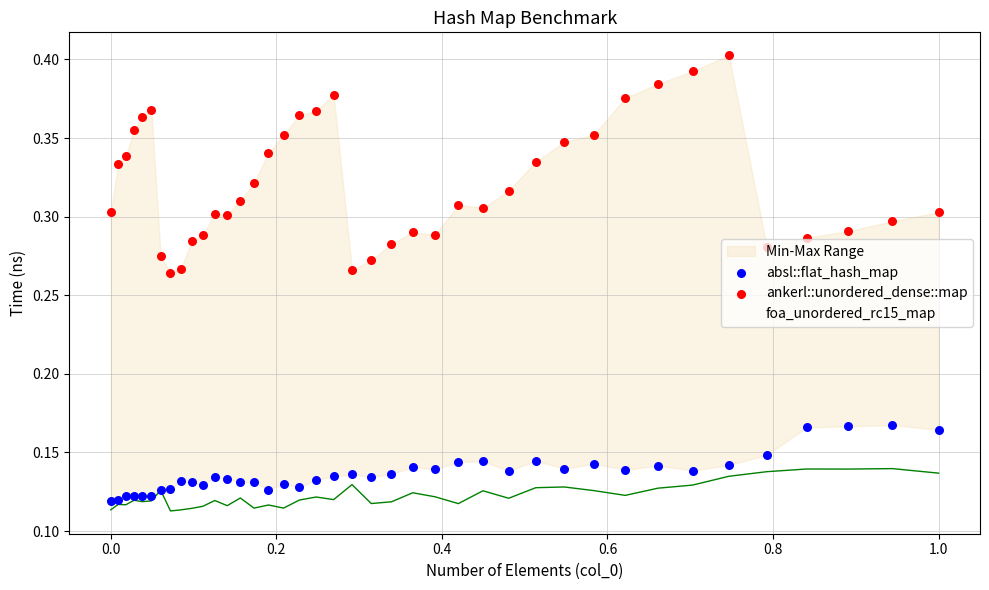

Which series has the largest total across all categories?

ankerl::unordered_dense::map